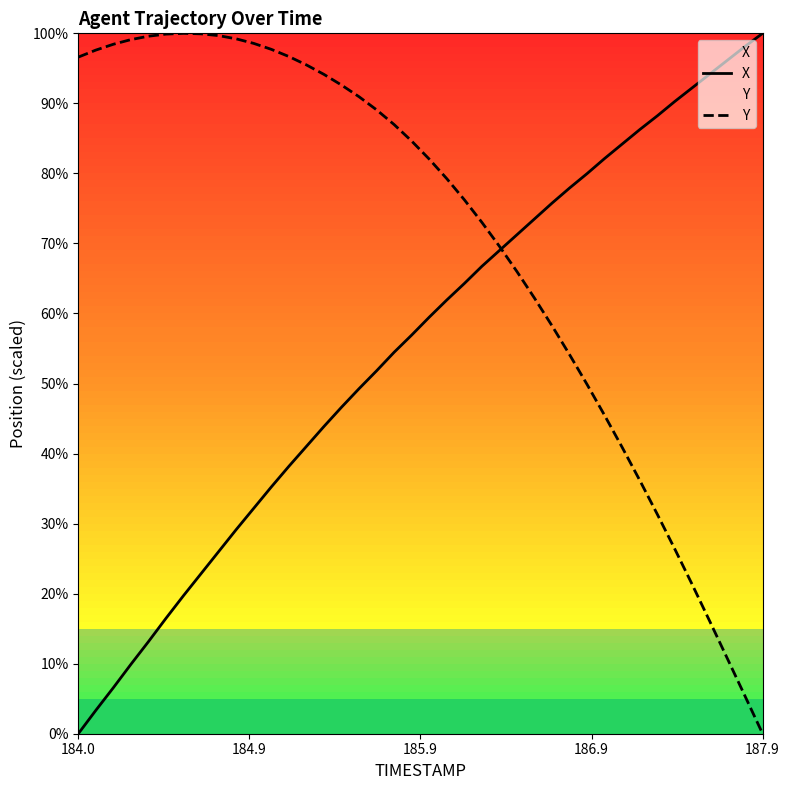

Which series has the largest total across all categories?

Y